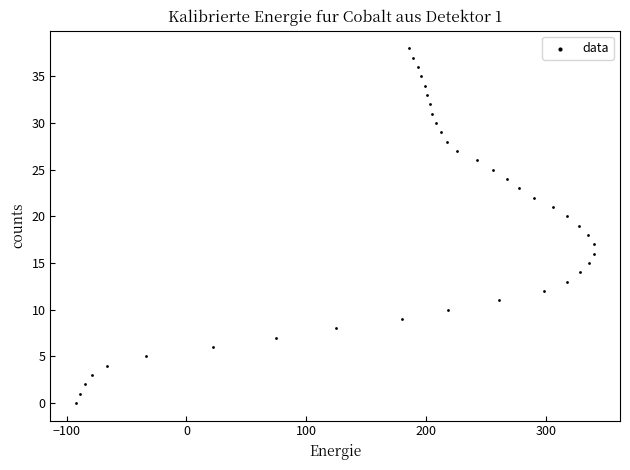

What is the range of Y values (max minus min)?

38